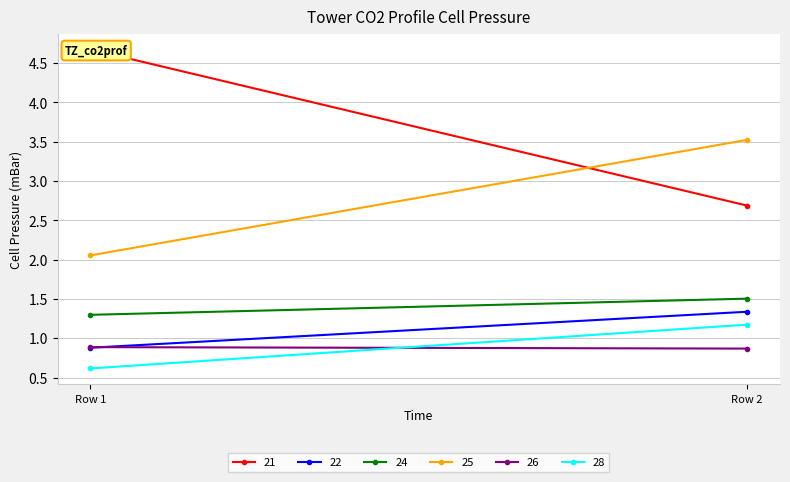

The 24 series shows 2.0 at Row 2. True or false?

False